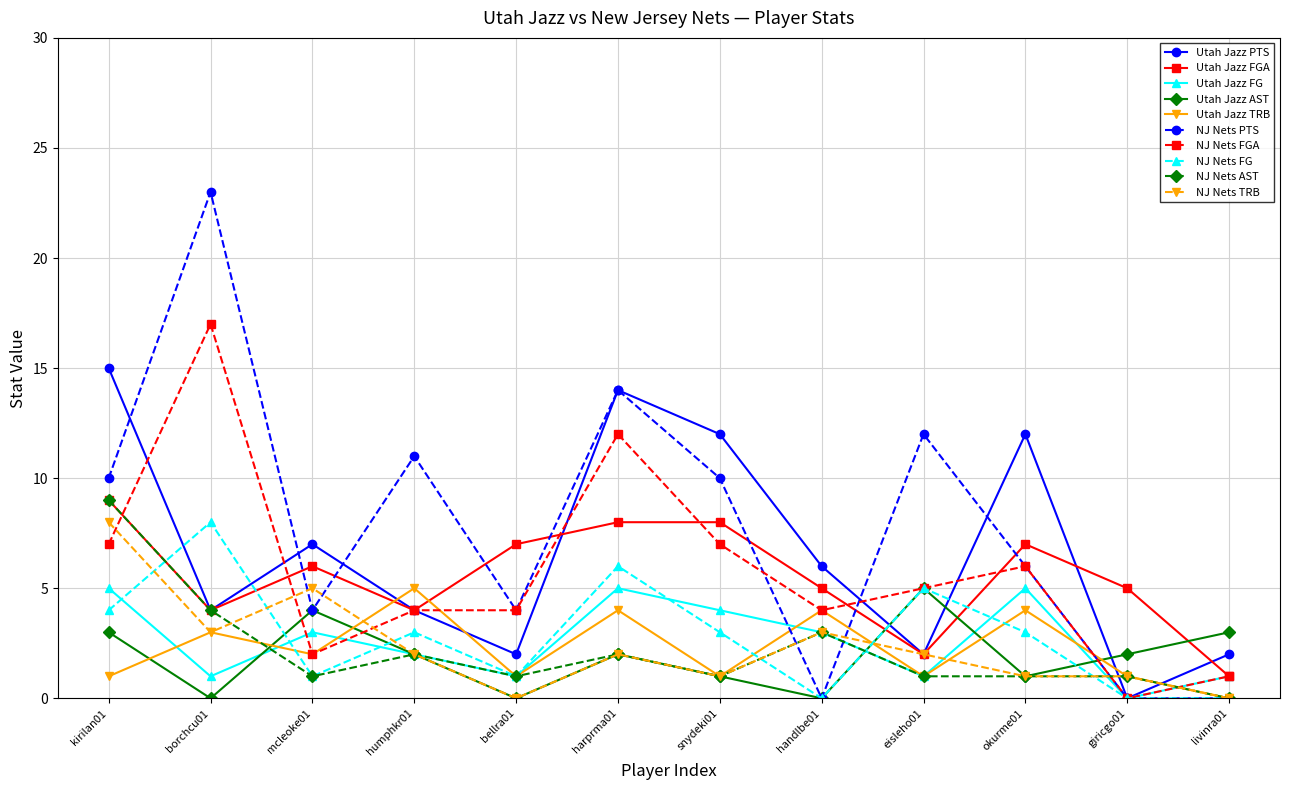

What position from the left is okurme01?

10